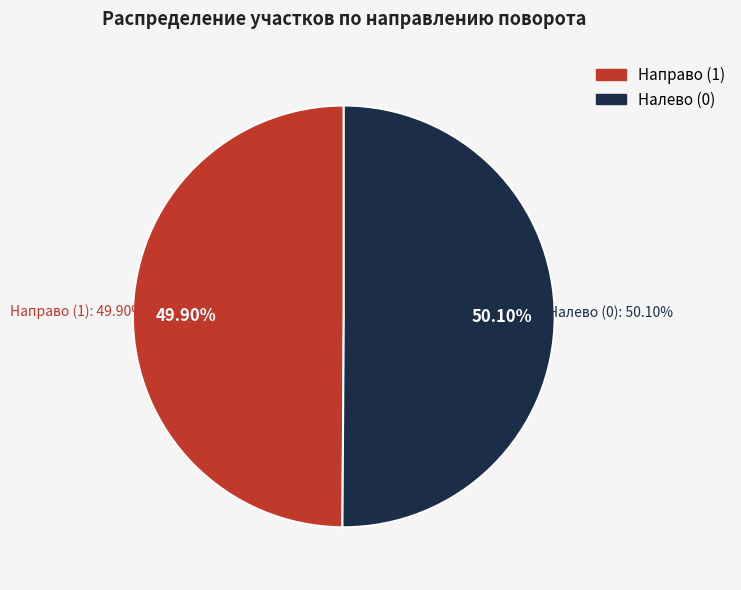

What is the ratio of the value at Налево (0) to the value at Направо (1)?

1.0